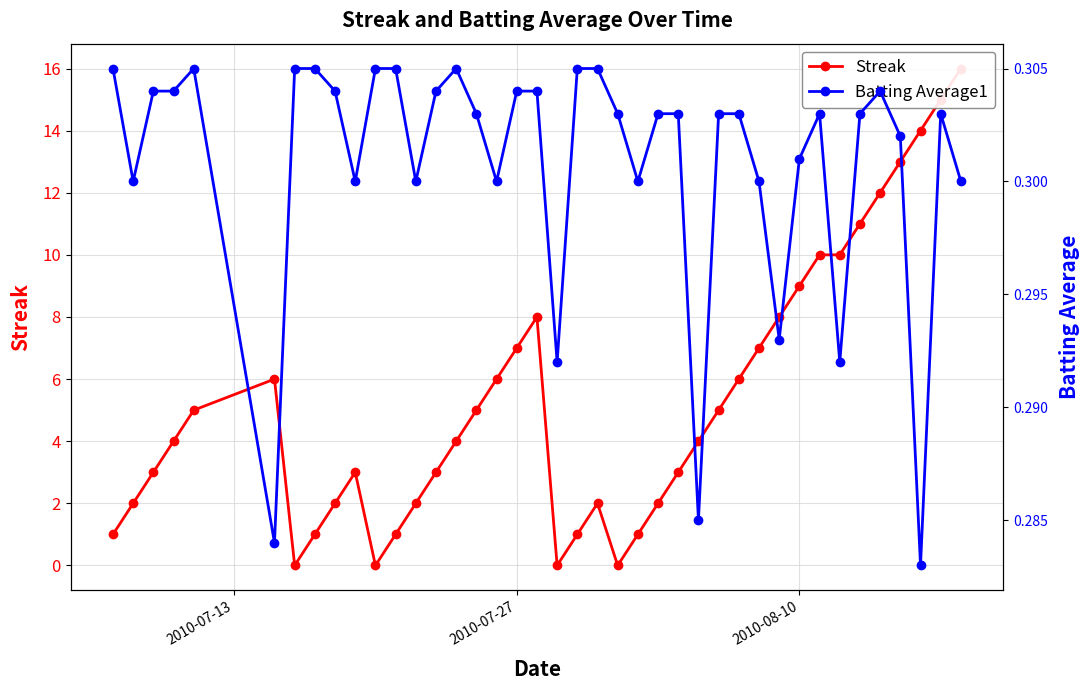

What is the maximum value shown in the chart?

16.0